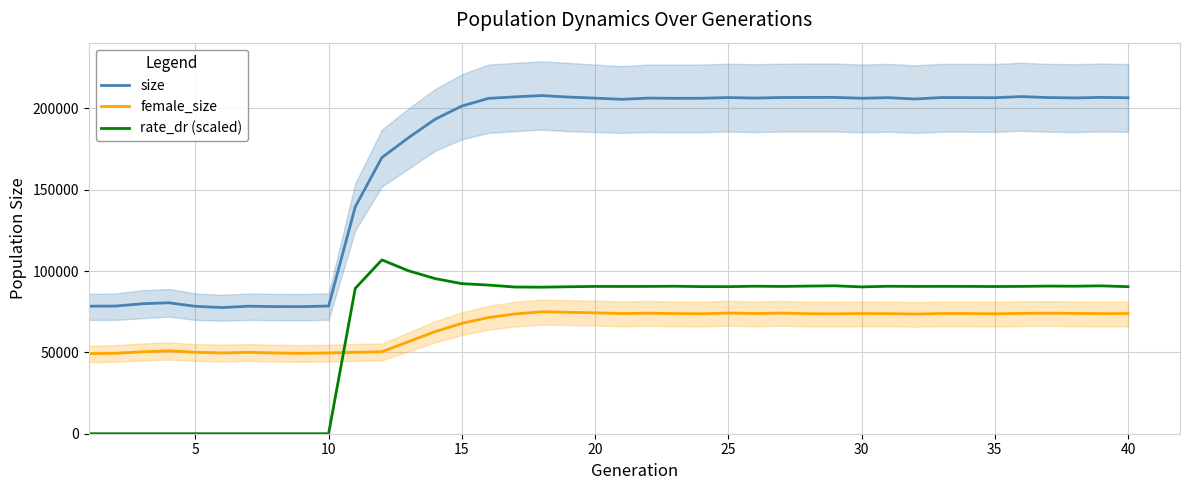

True or false: female_size and size intersect in this chart.

False